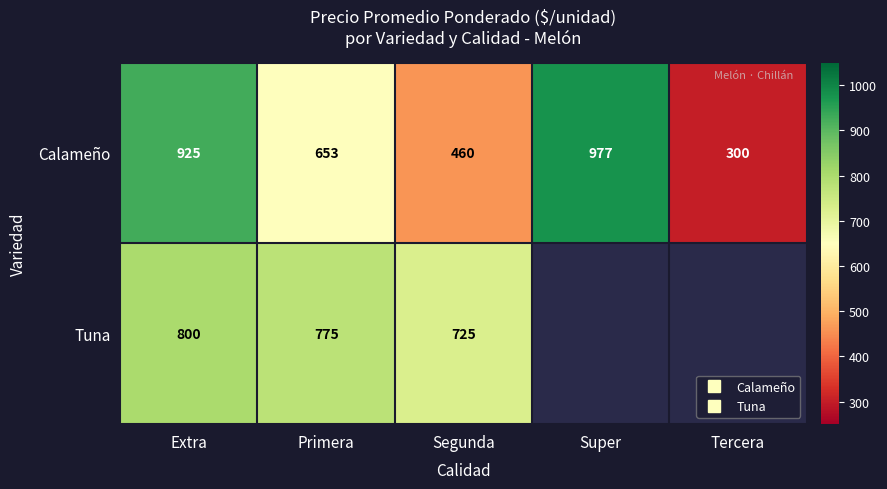

Which series has the widest spread of values?

Calameño